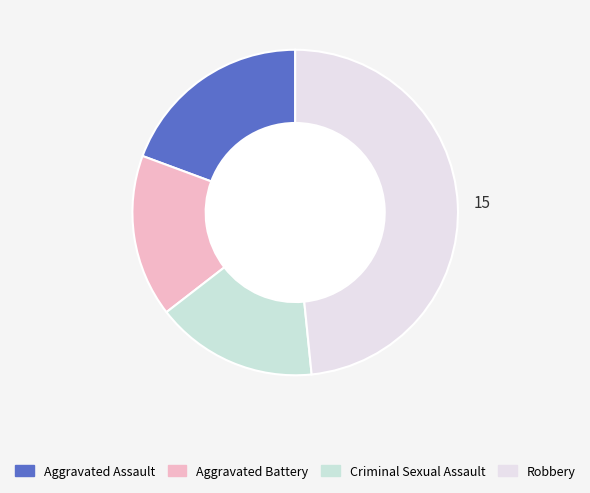

How many slices are in this pie chart?

4